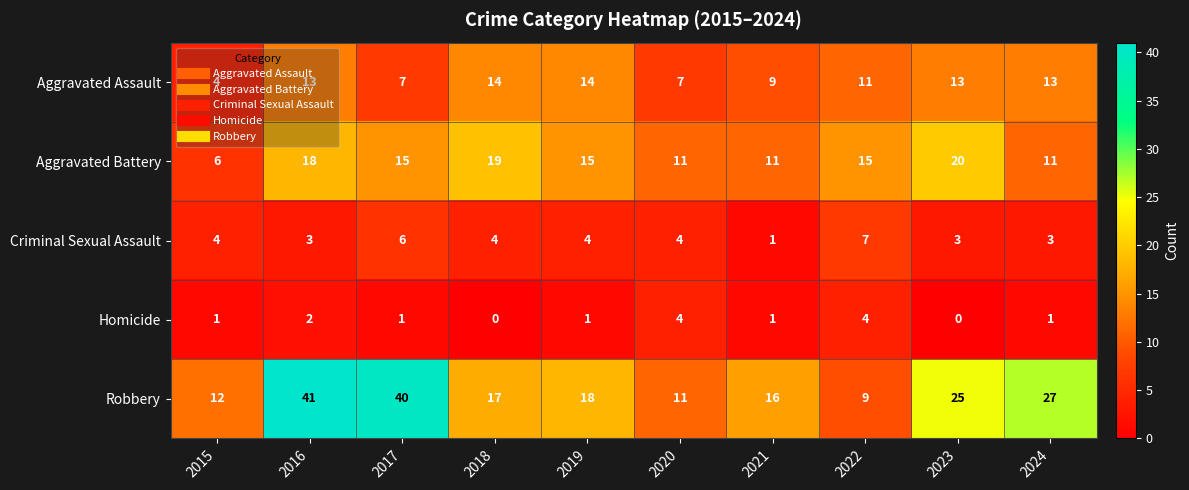

Is the value of Criminal Sexual Assault at 2019 greater than the value of Robbery at 2015?

No